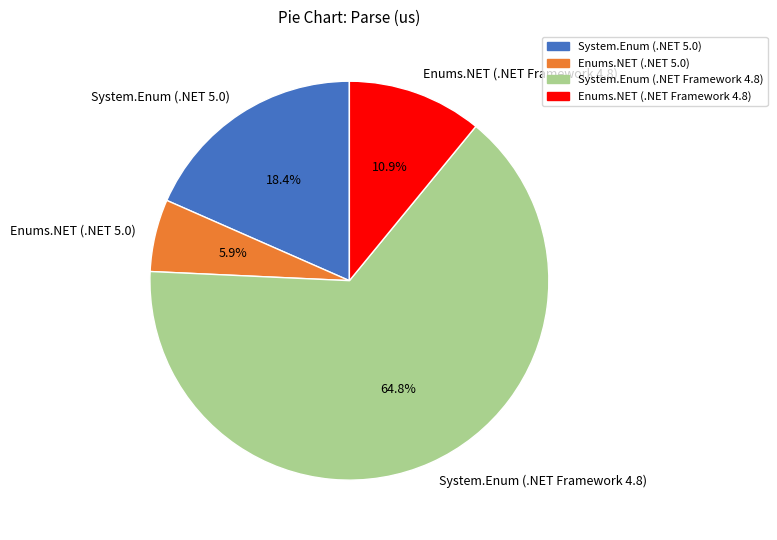

To the nearest percent, what is the difference between the Enums.NET (.NET 5.0) and System.Enum (.NET Framework 4.8) slice percentages?

59%